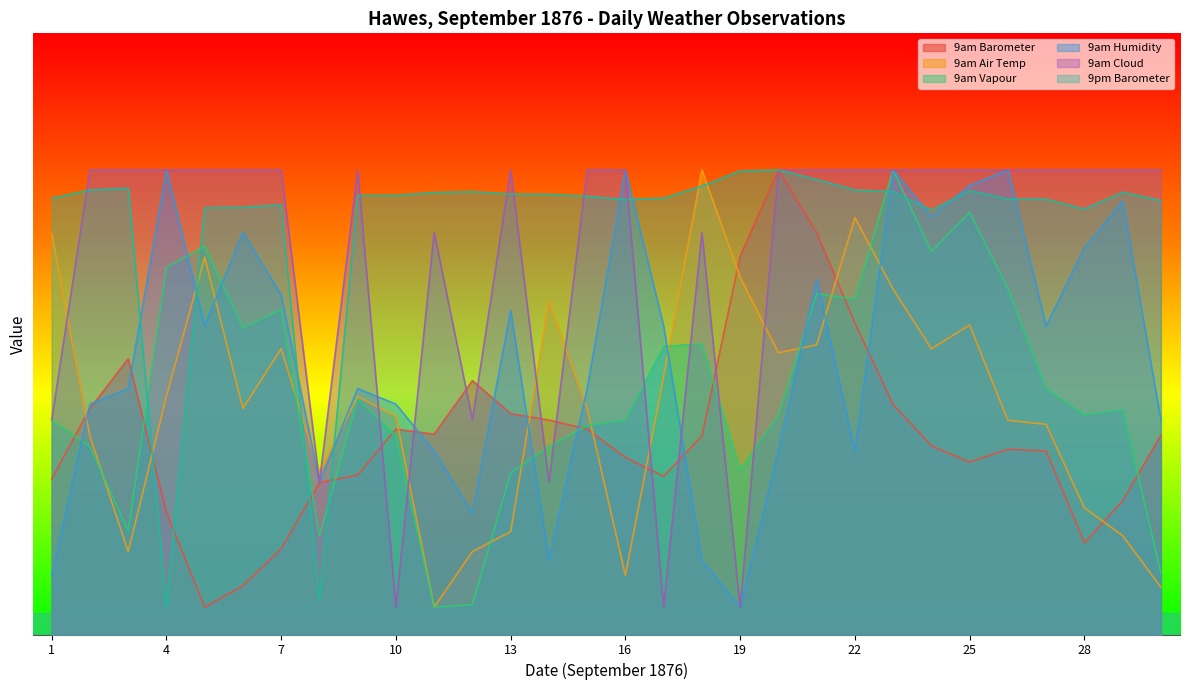

What value does the 9am Vapour series have at 16?

39.2